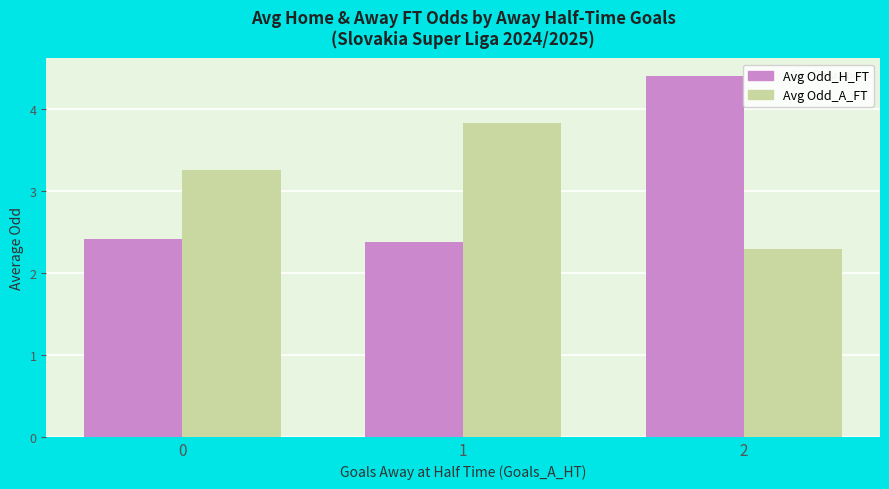

How many groups of bars are there?

3